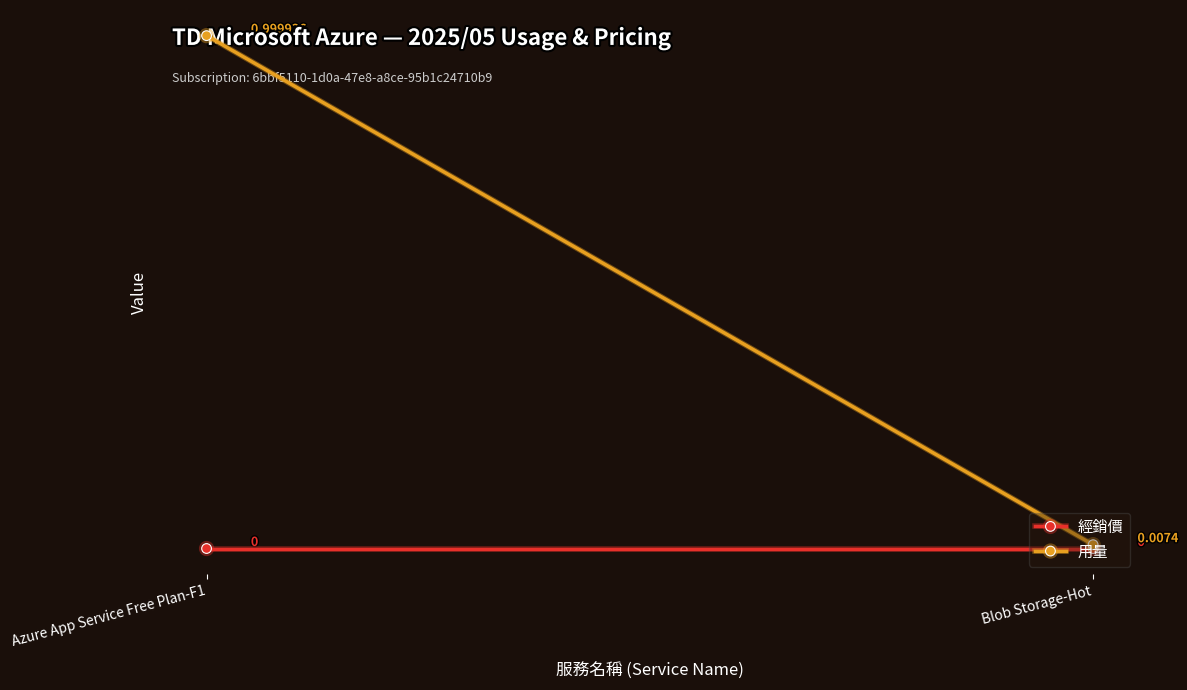

The 經銷價 series shows 0.0 at Azure App Service Free Plan-F1. True or false?

True